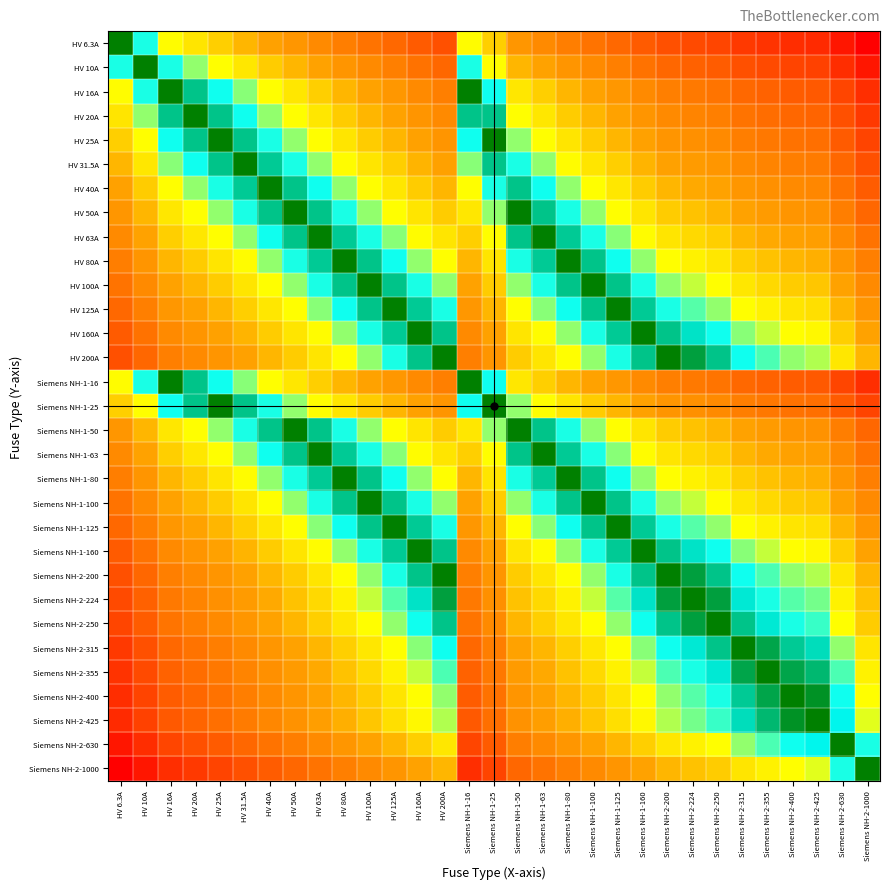

Which label corresponds to the smallest value in the chart?

HV 6.3A